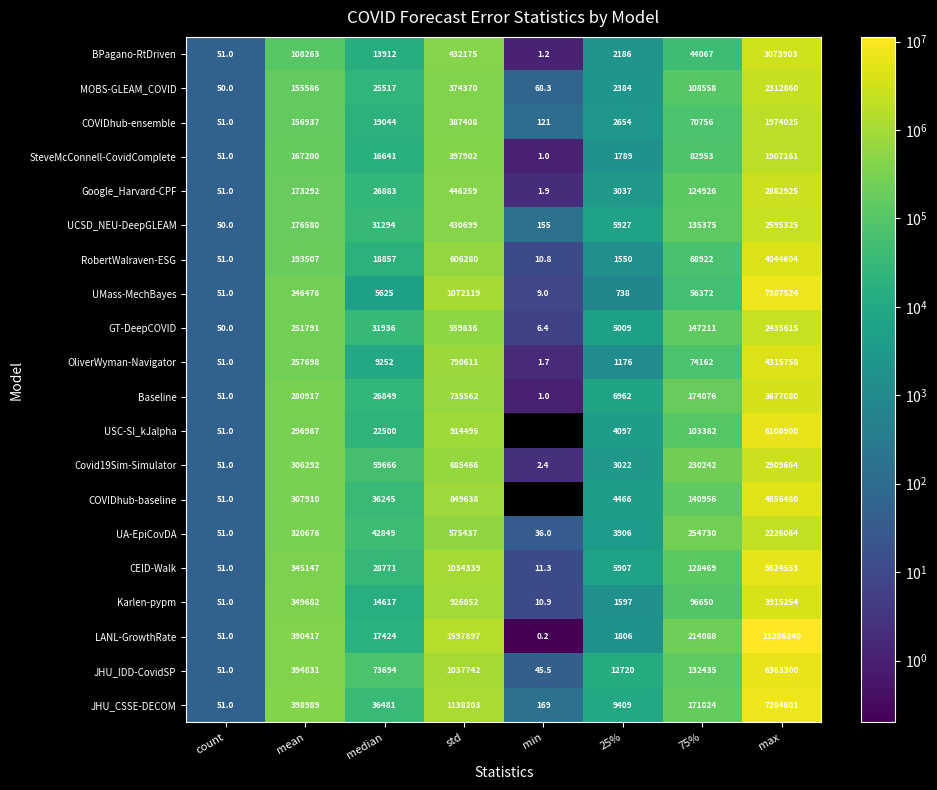

What is the average value of the LANL-GrowthRate series?

1688490.4